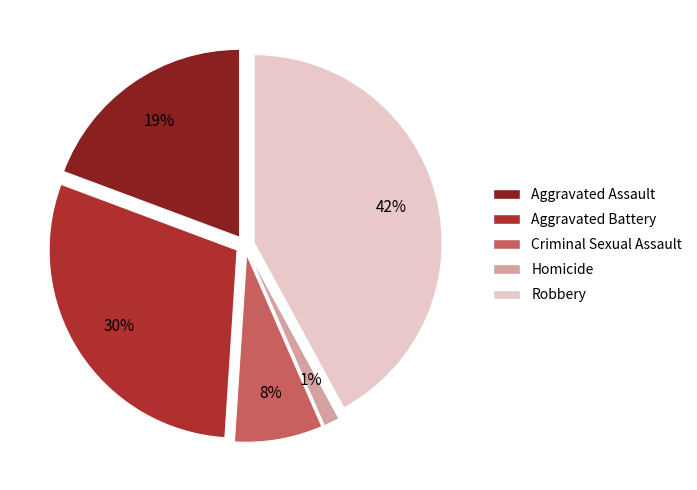

Is the sum of Robbery and Homicide greater than half?

No